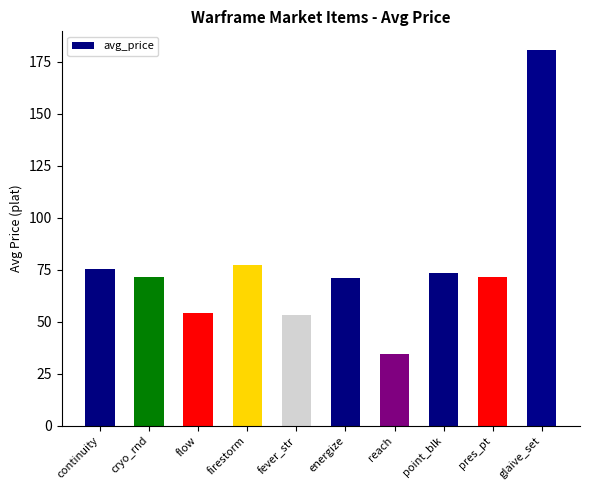

What is the sum of the values at glaive_set and cryo_rnd?

251.8